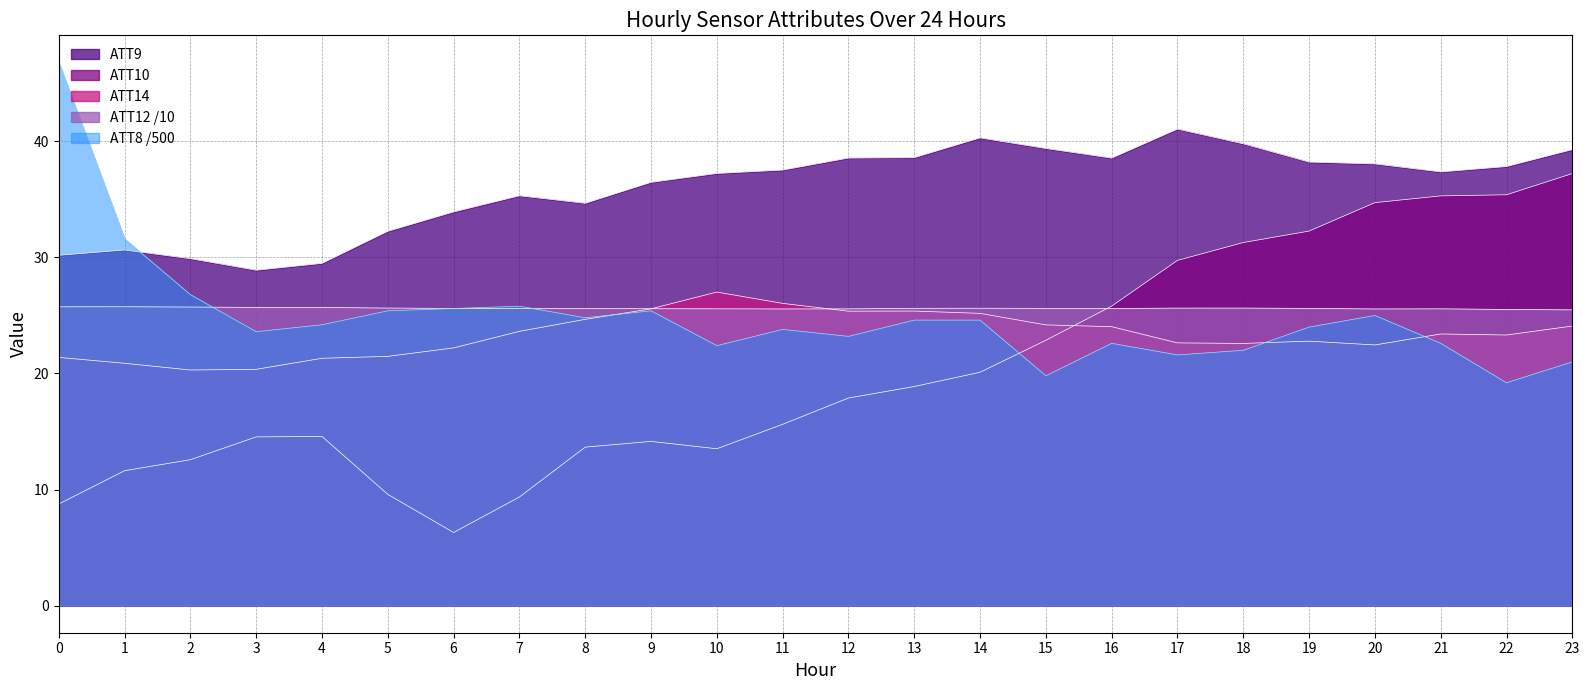

What is the sum of all ATT8 values?

596.4